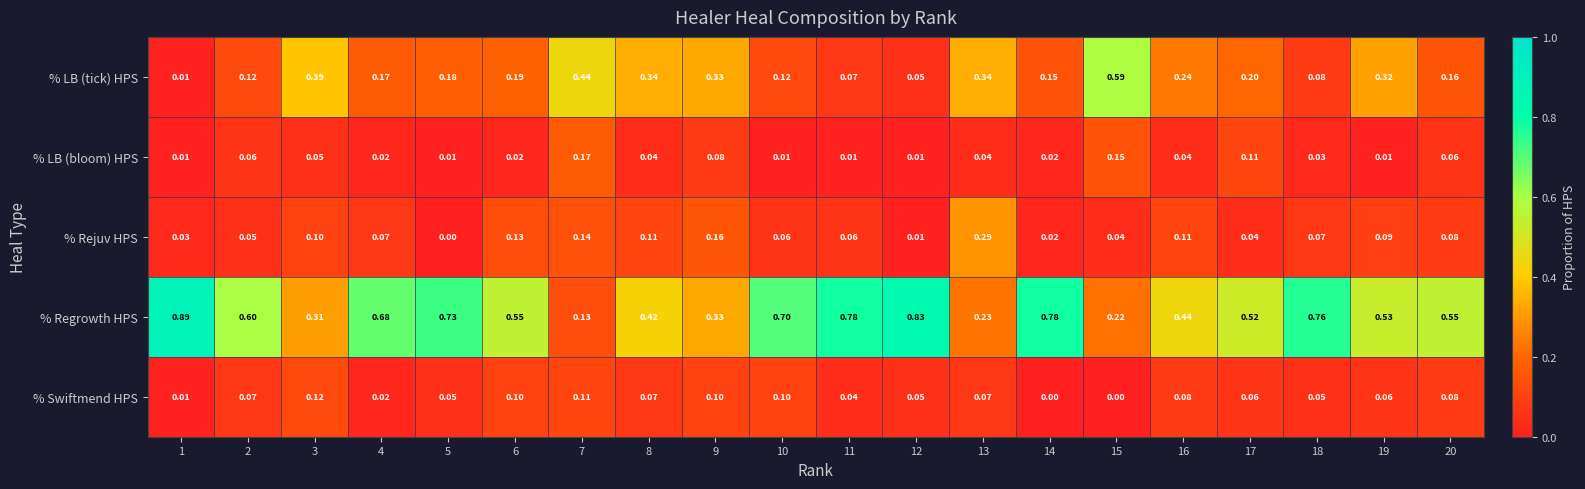

Rank the series at 17 from lowest to highest value.

% Rejuv HPS, % Swiftmend HPS, % LB (bloom) HPS, % LB (tick) HPS, % Regrowth HPS